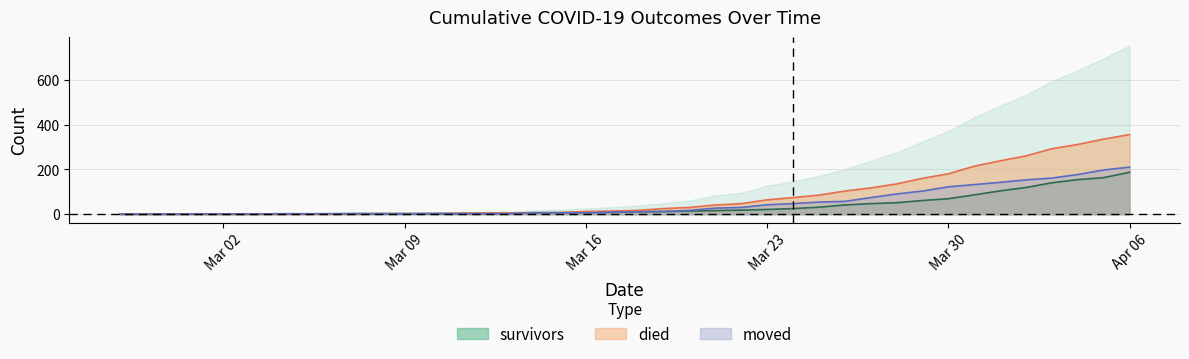

Which series has the widest spread of values?

died